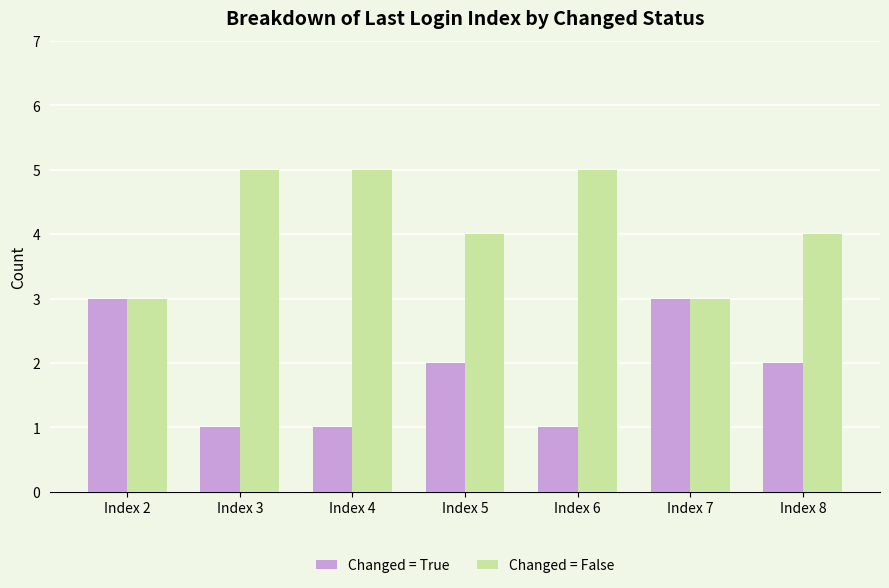

What value does the Changed = True series have at Index 3?

1